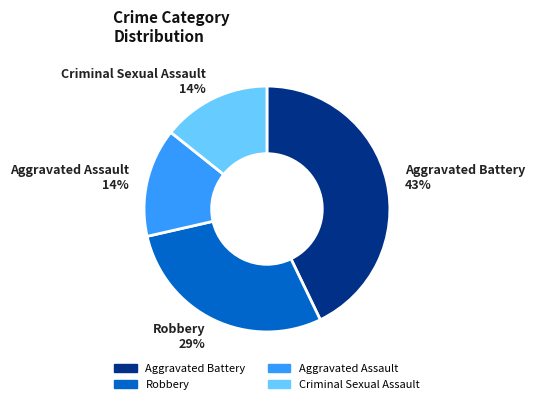

Is the sum of Aggravated Battery and Robbery greater than half?

Yes